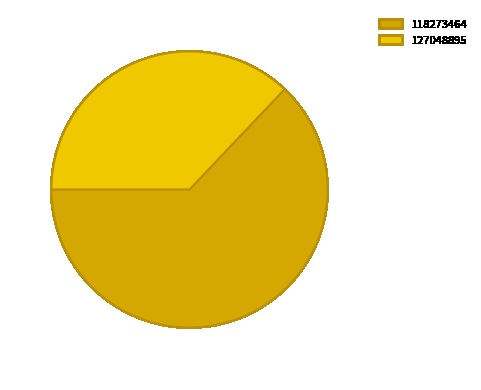

Does 118273464 represent more than half of the total?

Yes